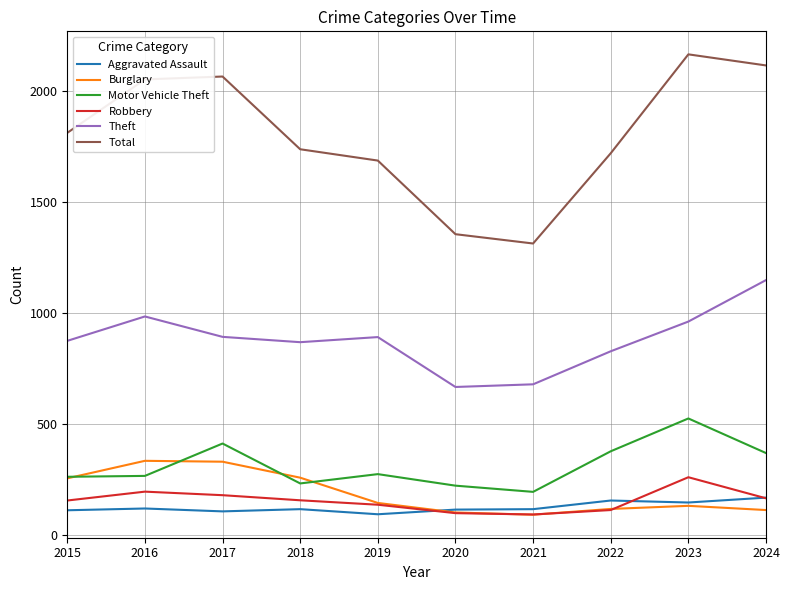

At which label does Total reach its peak?

2023